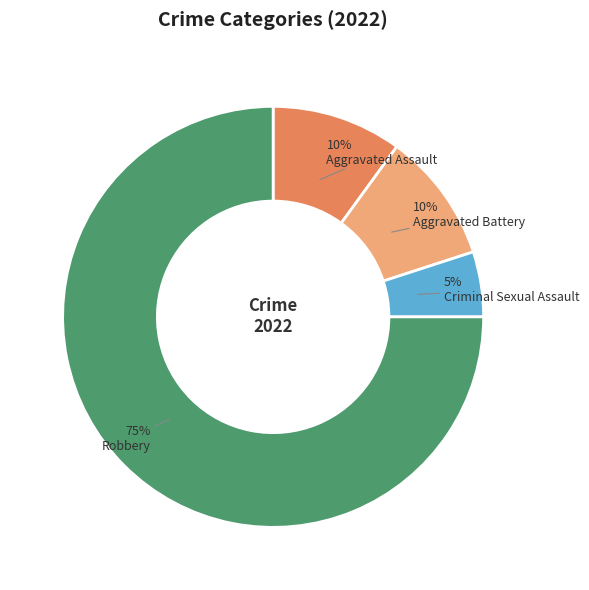

What percentage is the Aggravated Battery slice, to the nearest percent?

10%